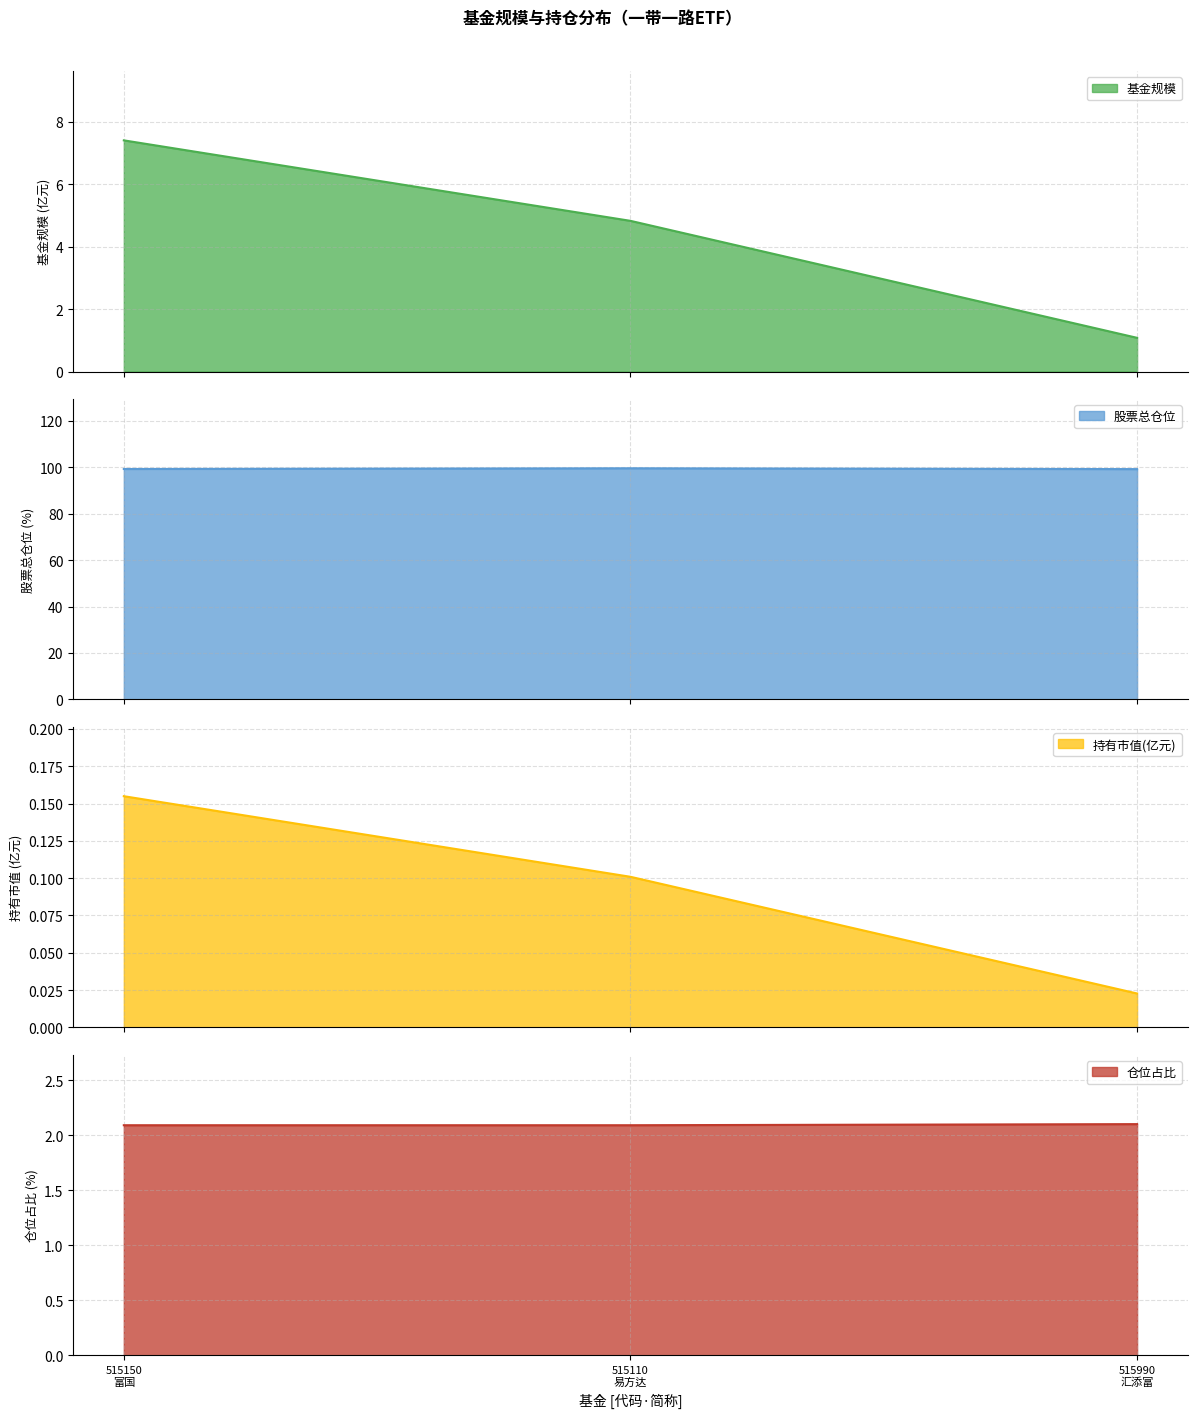

Which series has the largest range (max minus min)?

基金规模